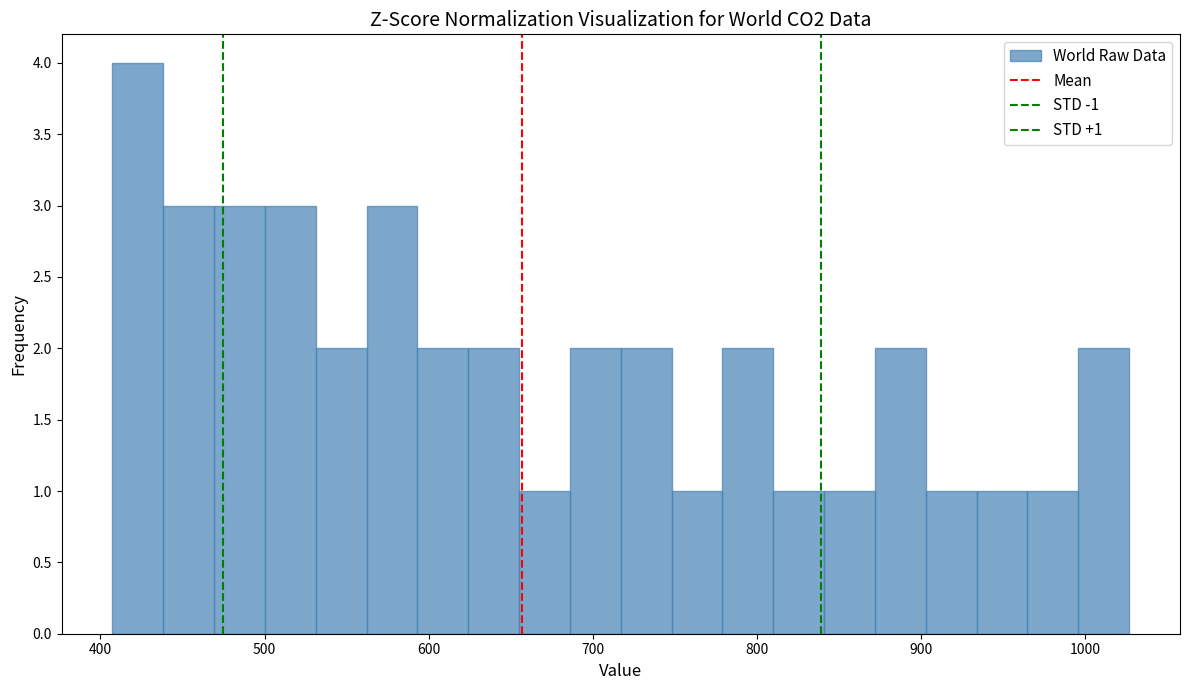

Read against the x-axis, roughly where is the centre of the tallest bar?

420